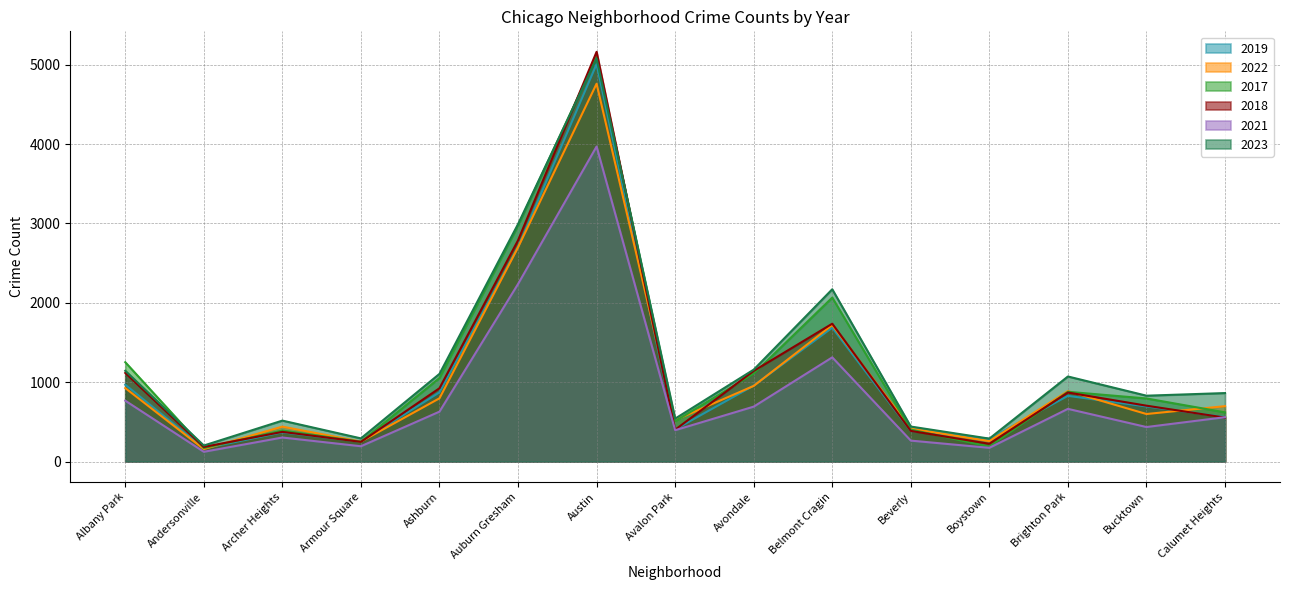

What is the lowest value of the 2023 series?

202